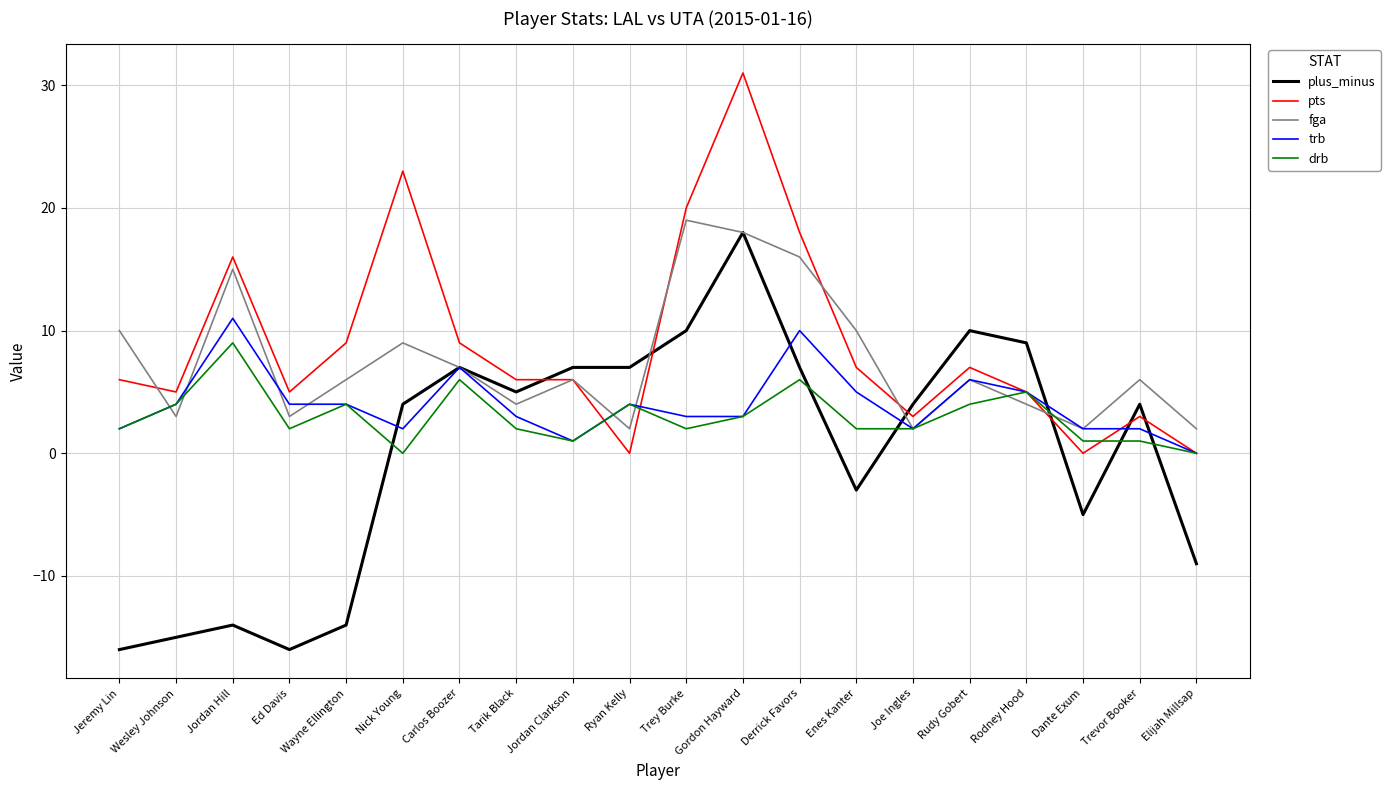

What position from the right is Ed Davis?

17